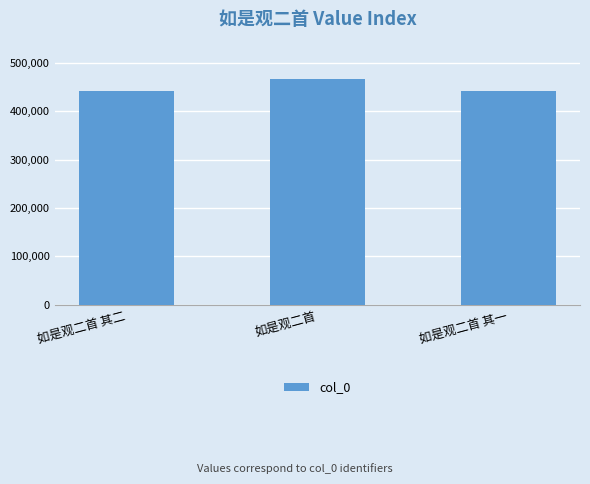

What is the change in value from 如是观二首 其二 to 如是观二首?

+25146